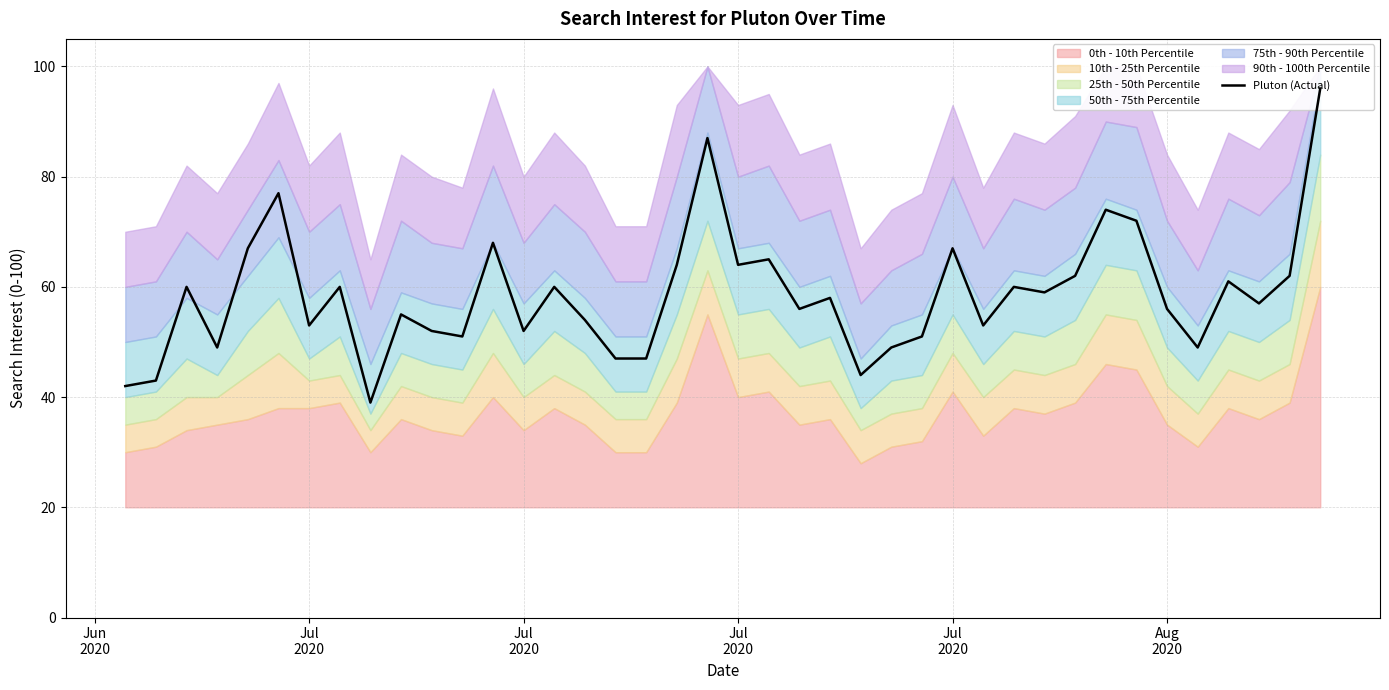

Does the chart have visible grid lines?

Yes